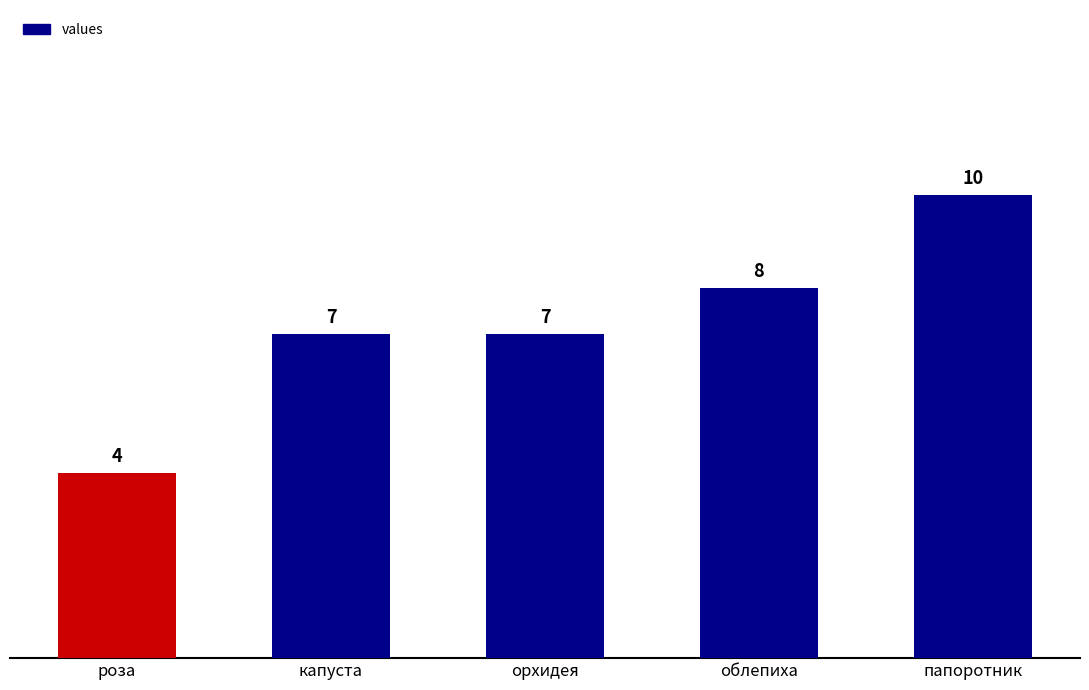

How many values are between 7 and 8?

3